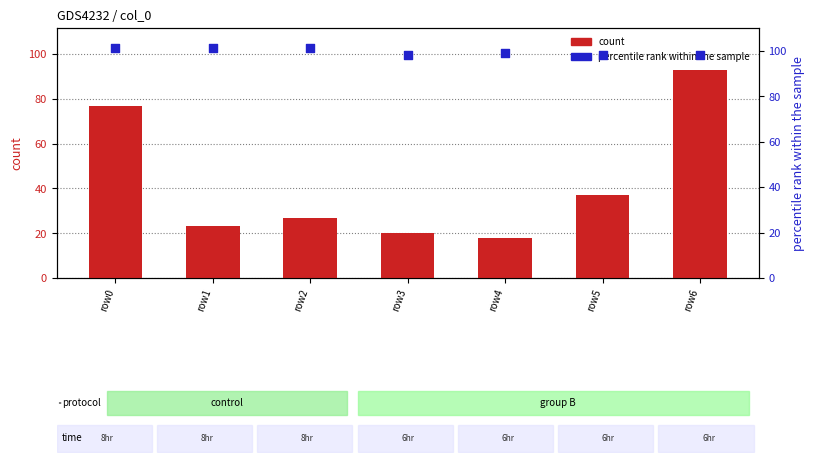

What is the total value across all series at row3?

118